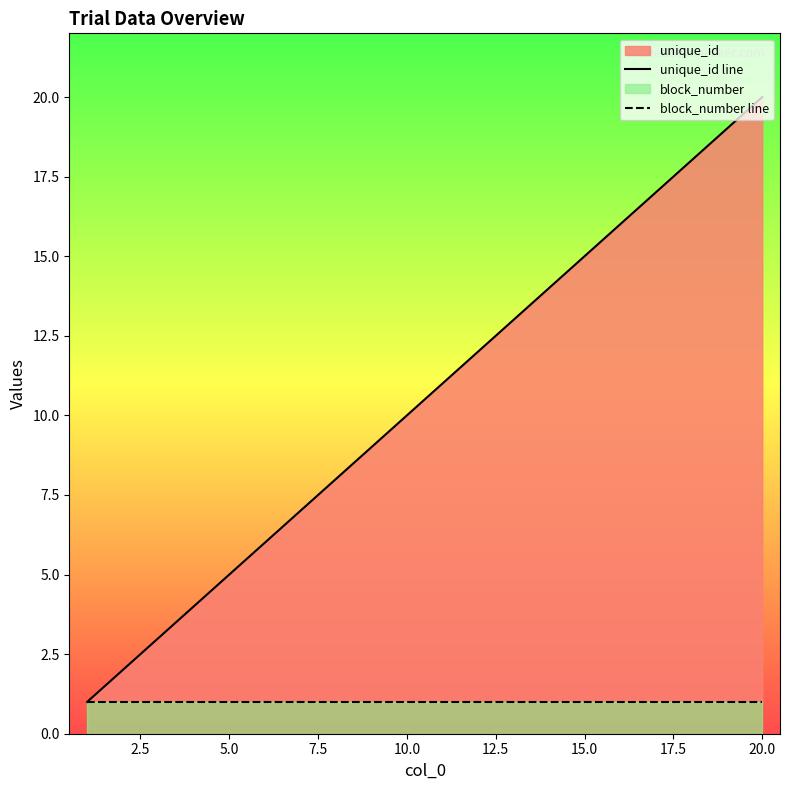

Reading left to right, extract all data points from this chart.

unique_id line: 1	2	3	4	5	6	7	8	9	10	11	12	13	14	15	16	17	18	19	20
block_number line: 1	1	1	1	1	1	1	1	1	1	1	1	1	1	1	1	1	1	1	1